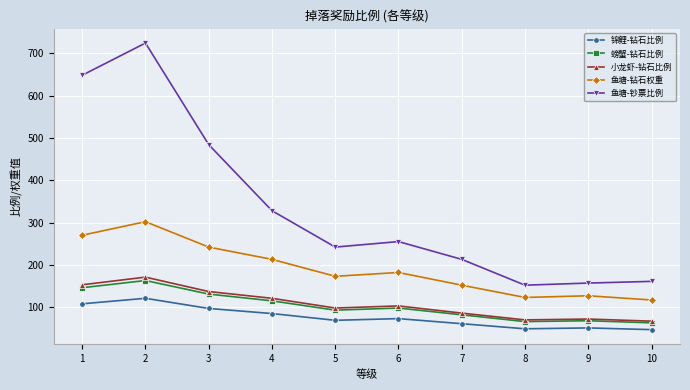

At which category does 小龙虾-钻石比例 reach its first local peak?

2